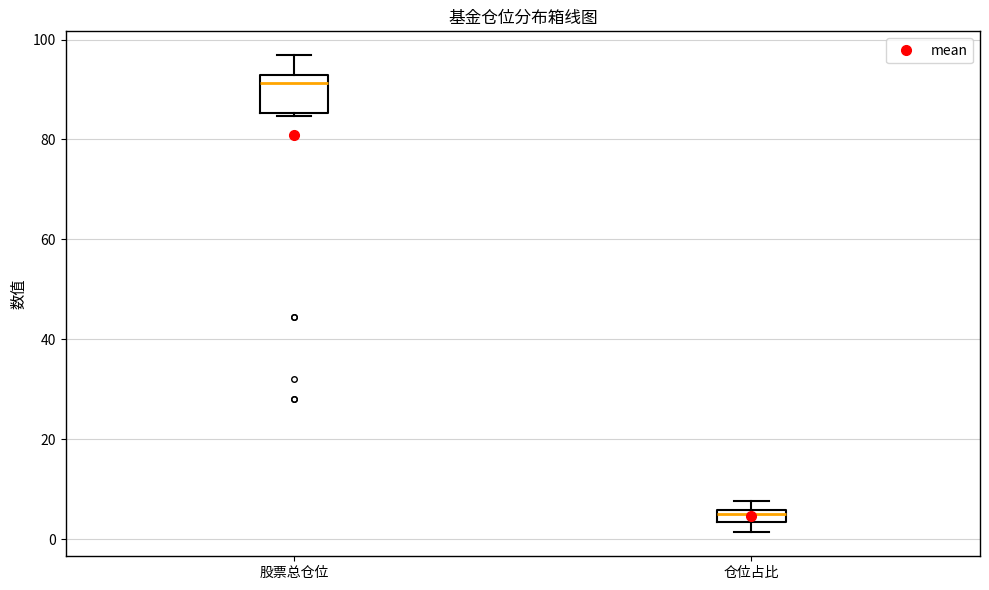

Which box's median line is the highest?

股票总仓位